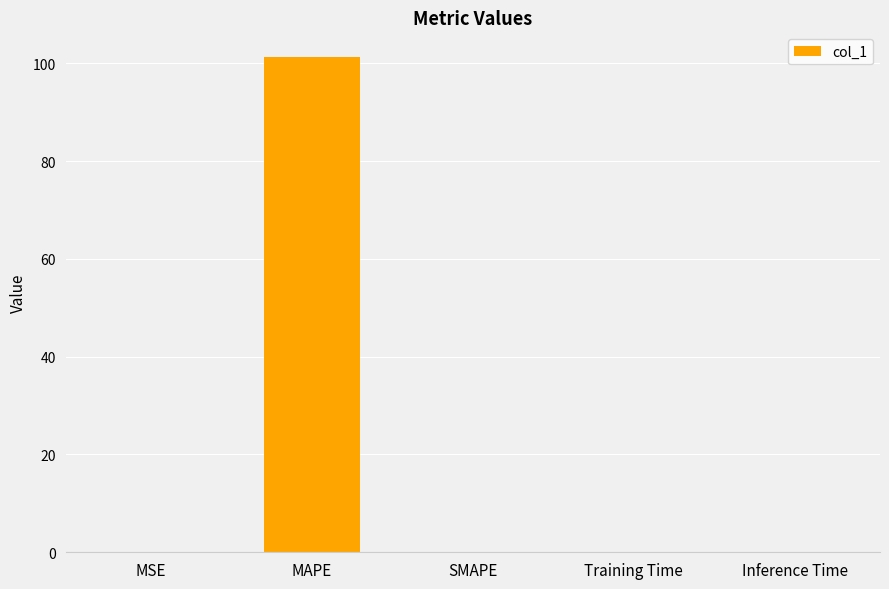

What is the greatest value displayed?

101.2